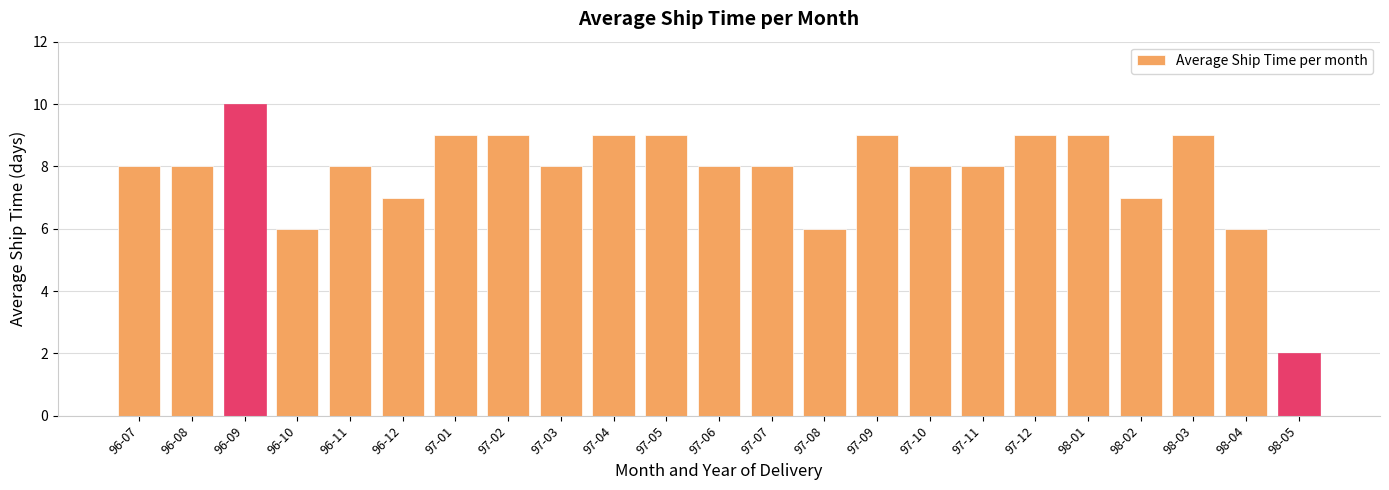

Are the bars horizontal?

No